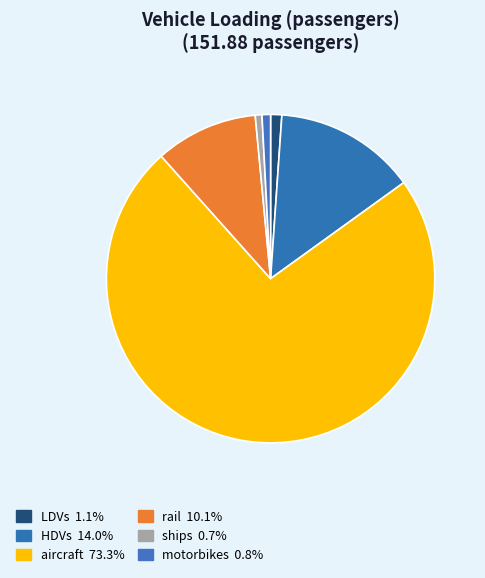

True or false: motorbikes accounts for 1% of the total.

True